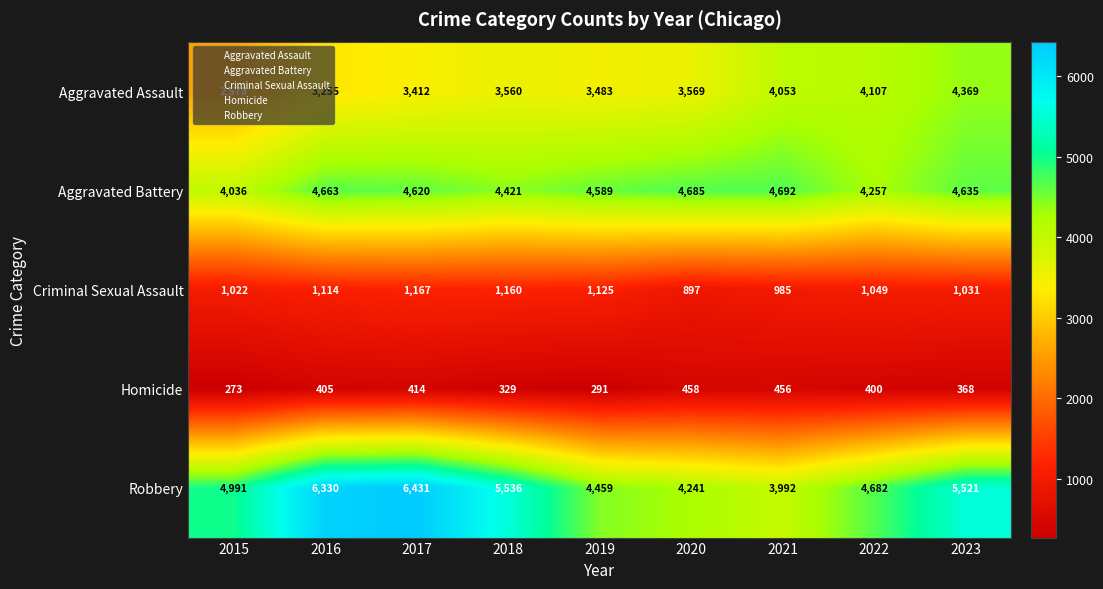

List the series in order of their peak value, highest first.

Robbery, Aggravated Battery, Aggravated Assault, Criminal Sexual Assault, Homicide